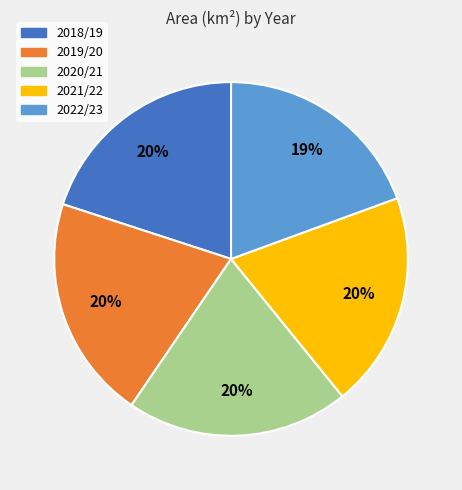

To the nearest percent, what is the difference between the 2022/23 and 2018/19 slice percentages?

1%